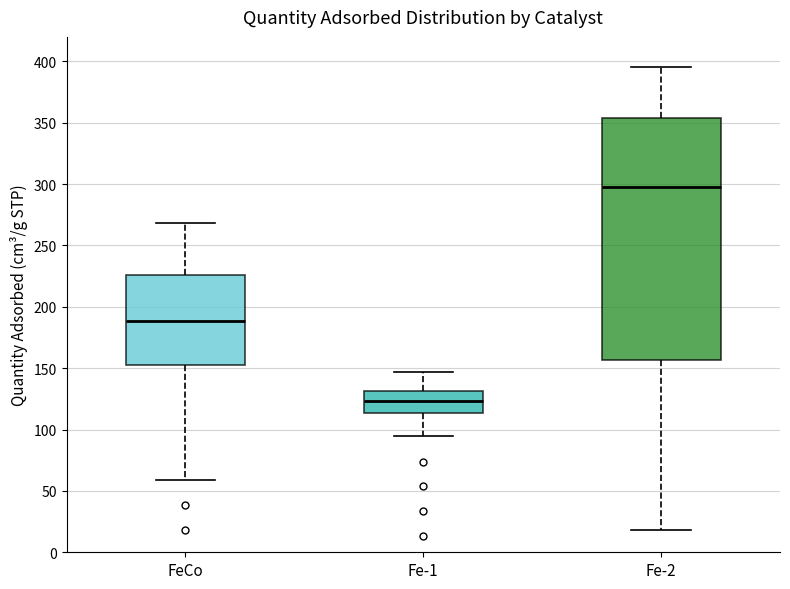

Reading left to right, transcribe this box plot: for each box, give where its median line is, the range the box spans, and where its two whiskers end, as read against the y-axis. The values are not printed on the chart, so give them approximately, as read against the axis.

FeCo: median 190, box 150 to 225, whiskers 60 to 270
Fe-1: median 125, box 115 to 130, whiskers 95 to 145
Fe-2: median 300, box 155 to 355, whiskers 20 to 395